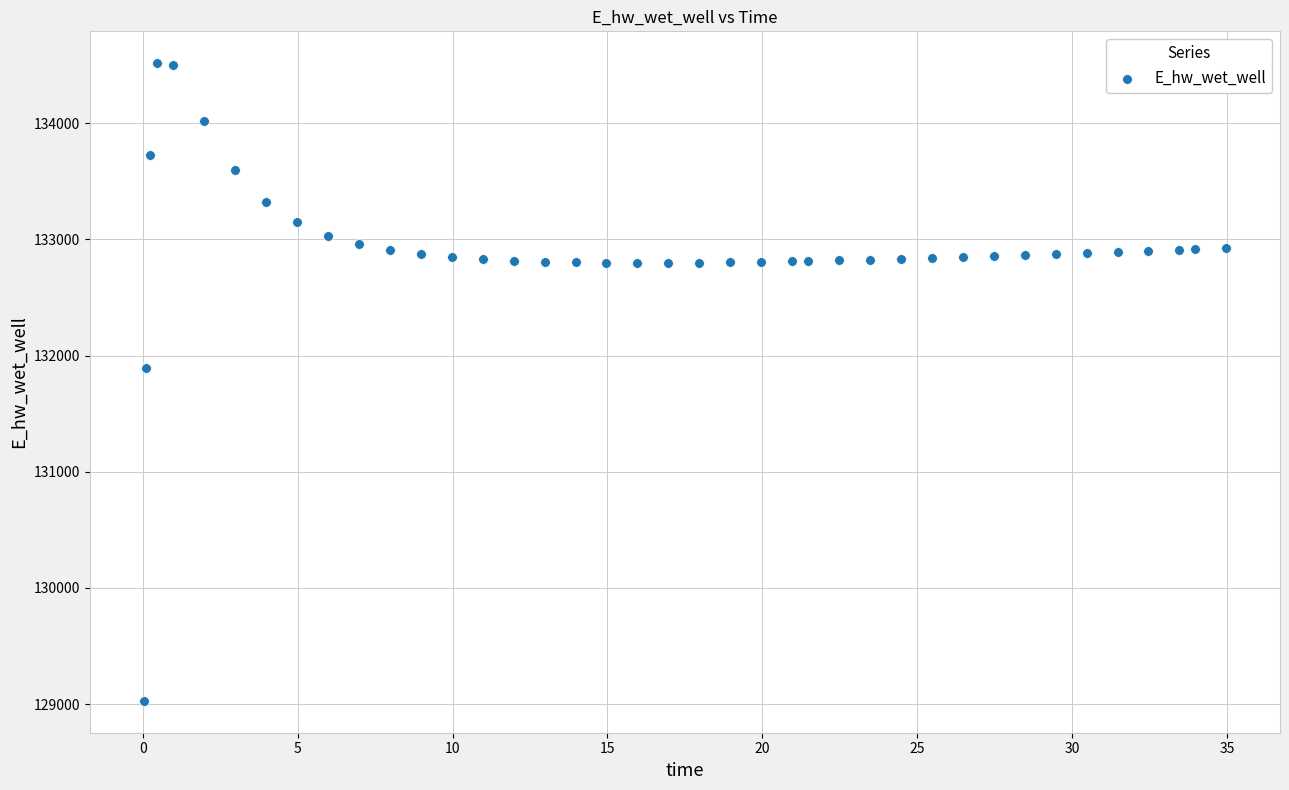

What is the range of Y values (max minus min)?

5487.4